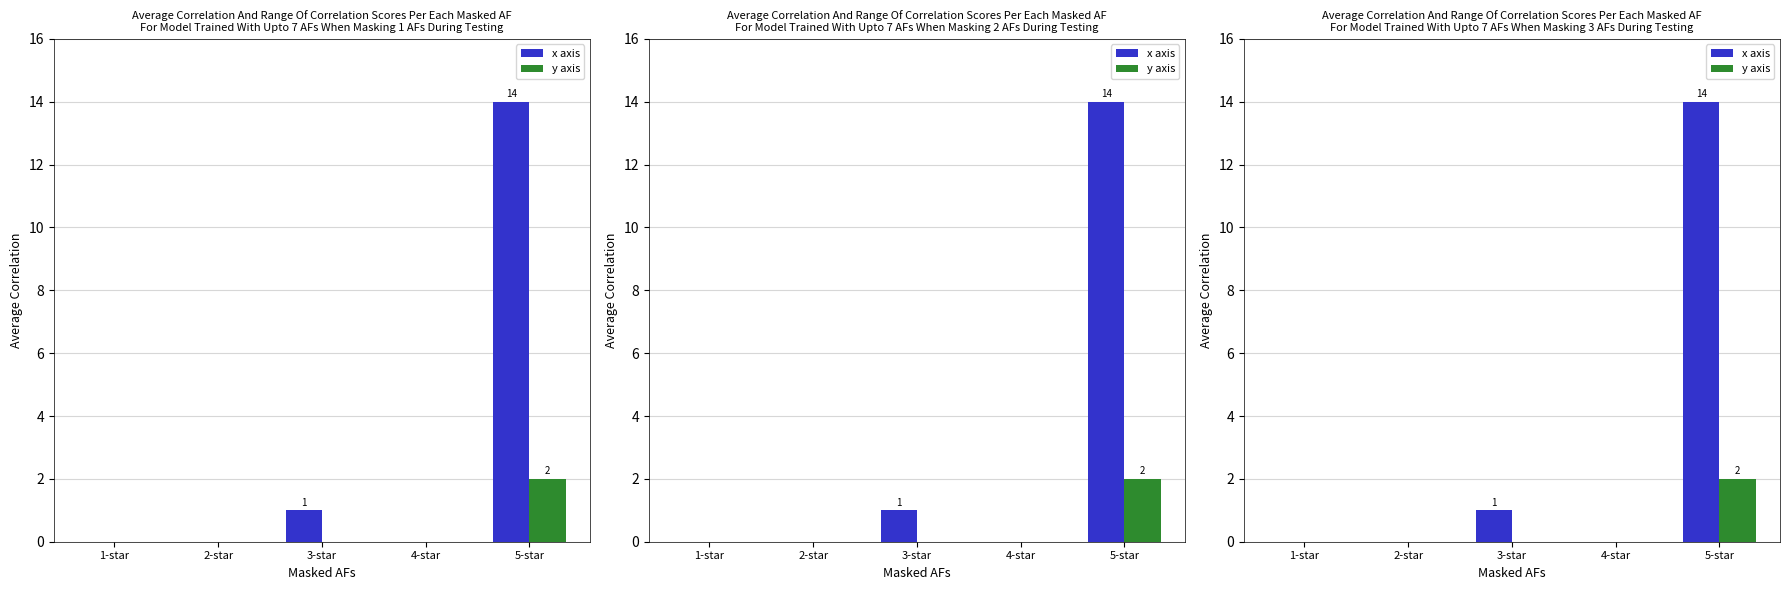

Which series has the widest spread of values?

x axis